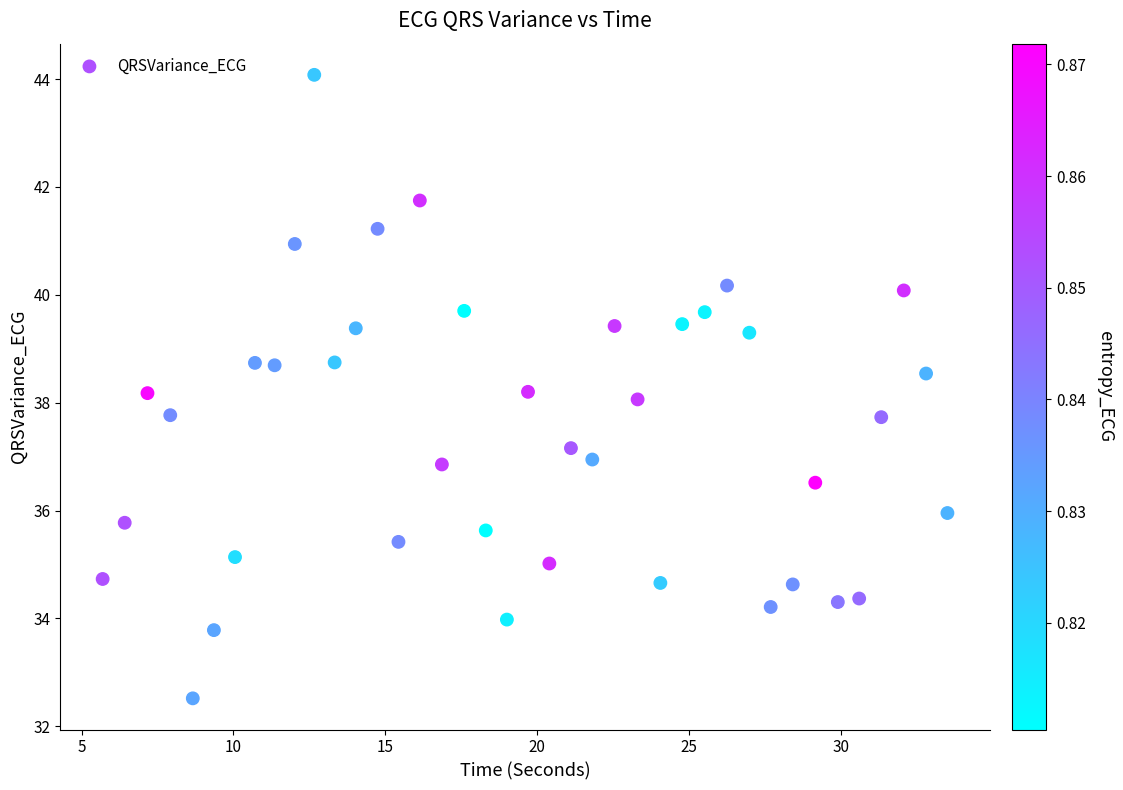

What is the range of X values (max minus min)?

27.8